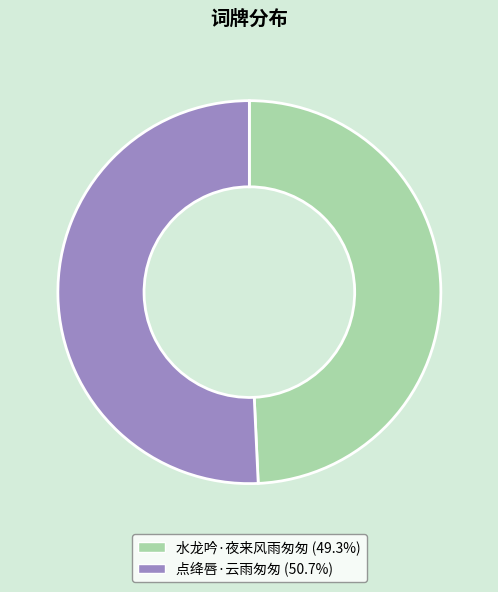

How many slices are in this pie chart?

2